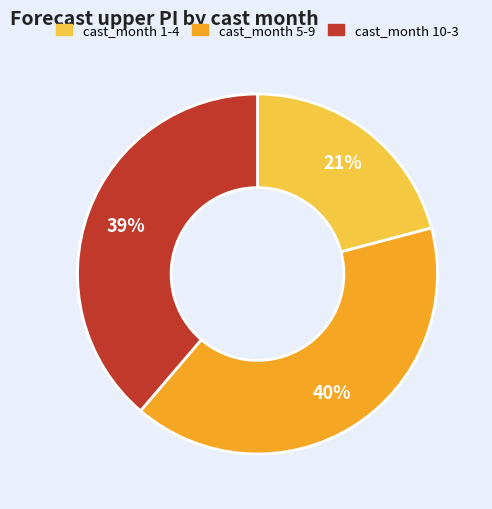

Which category has the smallest portion of the pie?

cast_month 1-4